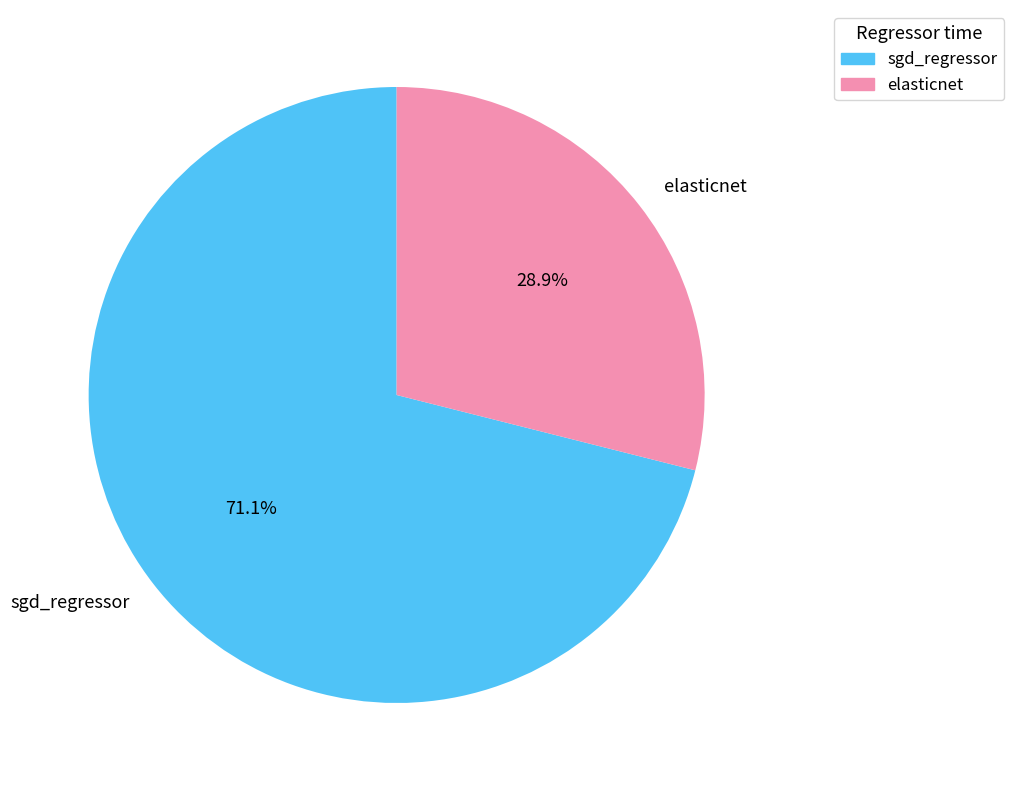

The sgd_regressor slice represents 71% of the pie. True or false?

True